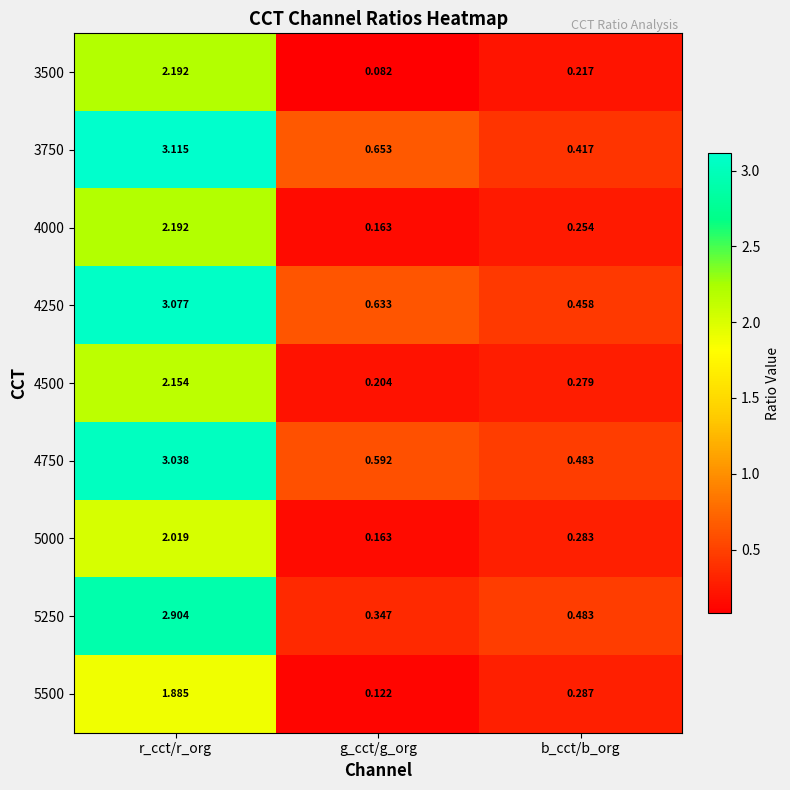

At which label is 5000 closest to 1?

b_cct/b_org